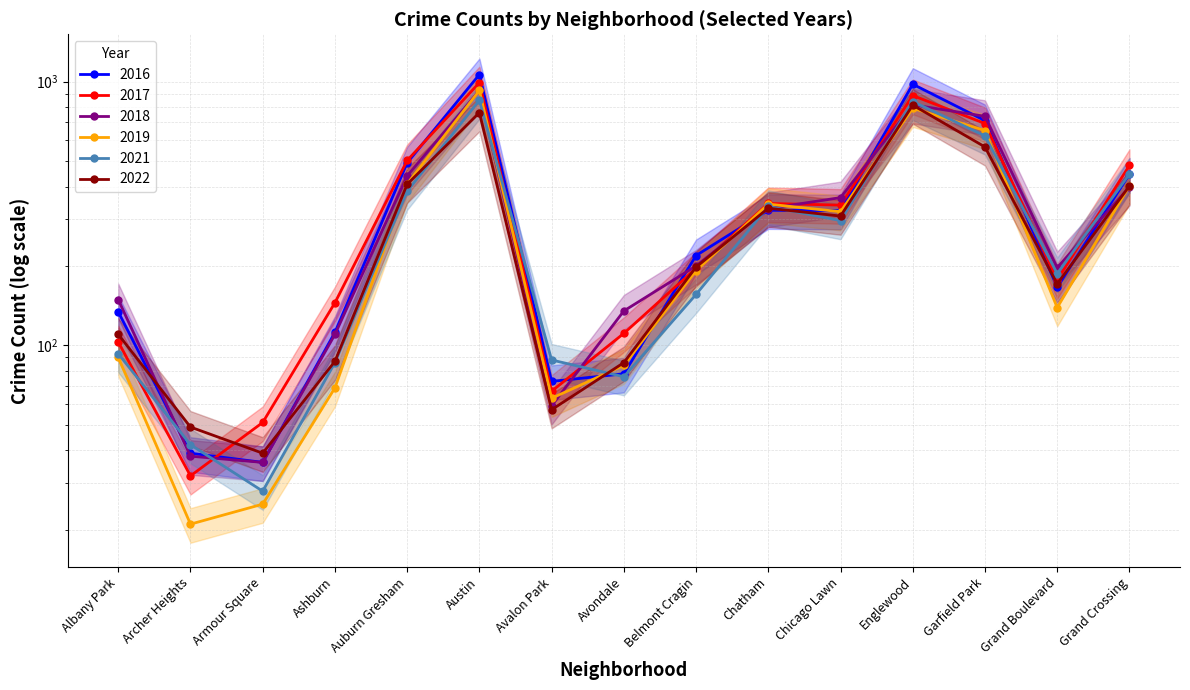

Reading left to right, extract all data points from this chart.

2017: Albany Park=103	Archer Heights=32	Armour Square=51	Ashburn=145	Auburn Gresham=502	Austin=990	Avalon Park=67	Avondale=111	Belmont Cragin=196	Chatham=345	Chicago Lawn=340	Englewood=885	Garfield Park=693	Grand Boulevard=177	Grand Crossing=481
2018: Albany Park=149	Archer Heights=38	Armour Square=36	Ashburn=110	Auburn Gresham=439	Austin=925	Avalon Park=59	Avondale=135	Belmont Cragin=200	Chatham=330	Chicago Lawn=363	Englewood=816	Garfield Park=738	Grand Boulevard=197	Grand Crossing=398
2016: Albany Park=134	Archer Heights=39	Armour Square=36	Ashburn=112	Auburn Gresham=492	Austin=1063	Avalon Park=73	Avondale=78	Belmont Cragin=219	Chatham=325	Chicago Lawn=324	Englewood=977	Garfield Park=711	Grand Boulevard=166	Grand Crossing=446
2019: Albany Park=90	Archer Heights=21	Armour Square=25	Ashburn=69	Auburn Gresham=409	Austin=925	Avalon Park=63	Avondale=84	Belmont Cragin=192	Chatham=343	Chicago Lawn=321	Englewood=792	Garfield Park=652	Grand Boulevard=139	Grand Crossing=403
2021: Albany Park=93	Archer Heights=42	Armour Square=28	Ashburn=86	Auburn Gresham=384	Austin=849	Avalon Park=88	Avondale=76	Belmont Cragin=156	Chatham=336	Chicago Lawn=297	Englewood=840	Garfield Park=622	Grand Boulevard=187	Grand Crossing=446
2022: Albany Park=110	Archer Heights=49	Armour Square=39	Ashburn=87	Auburn Gresham=408	Austin=762	Avalon Park=57	Avondale=86	Belmont Cragin=198	Chatham=331	Chicago Lawn=309	Englewood=814	Garfield Park=565	Grand Boulevard=171	Grand Crossing=402